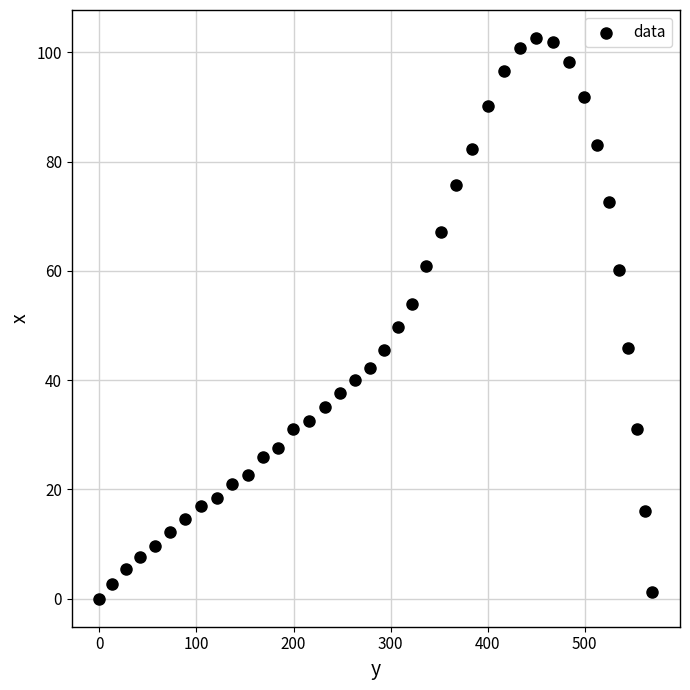

What Y value in the scatter plot is closest to 51?

49.7